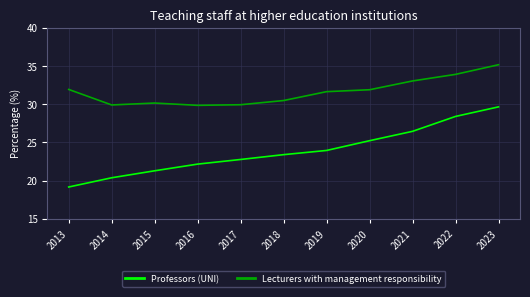

At which category does the chart reach its minimum across all series?

2013